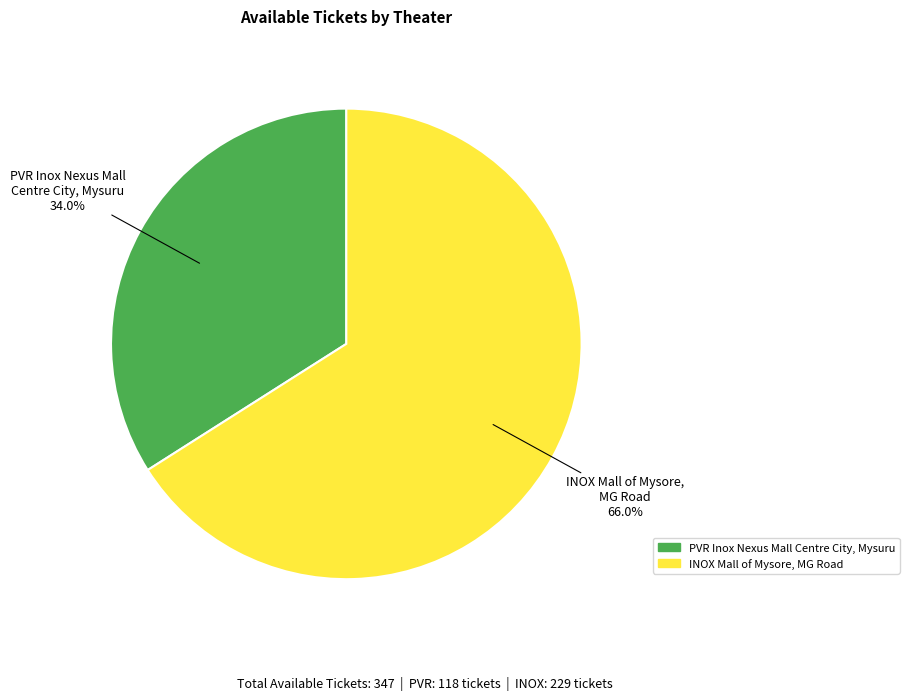

Approximately how many times larger is the value at INOX Mall of Mysore, MG Road compared to PVR Inox Nexus Mall Centre City, Mysuru?

1.9